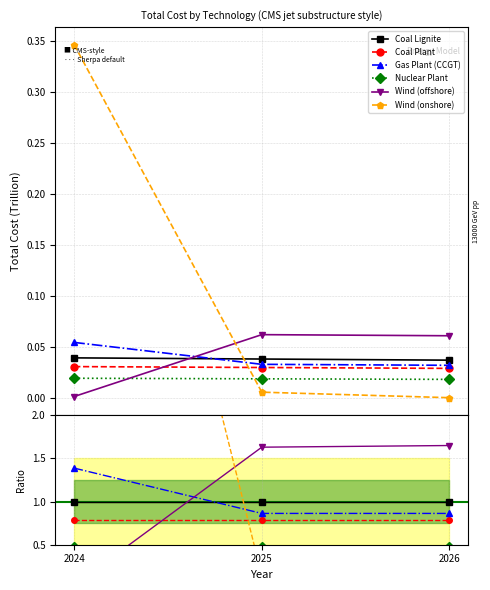

Does the chart display data point markers on the line(s)?

Yes